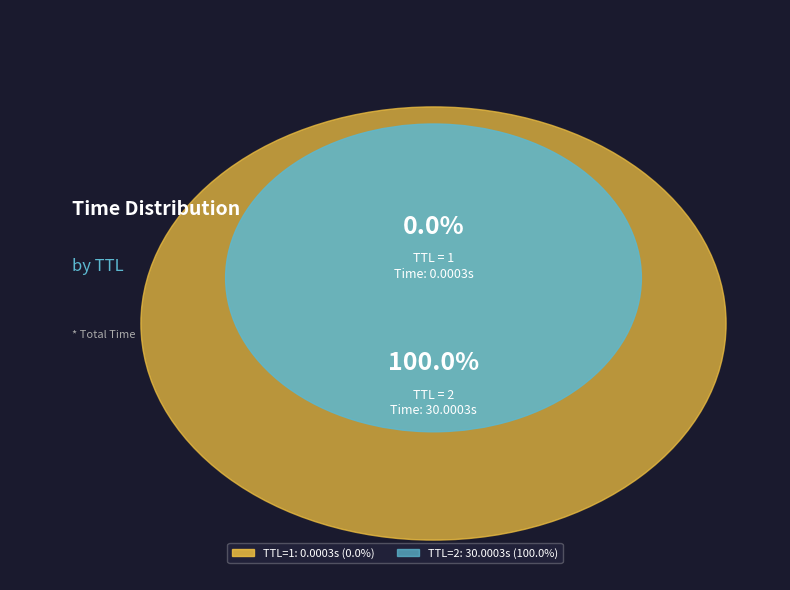

How many segments does this pie chart have?

2